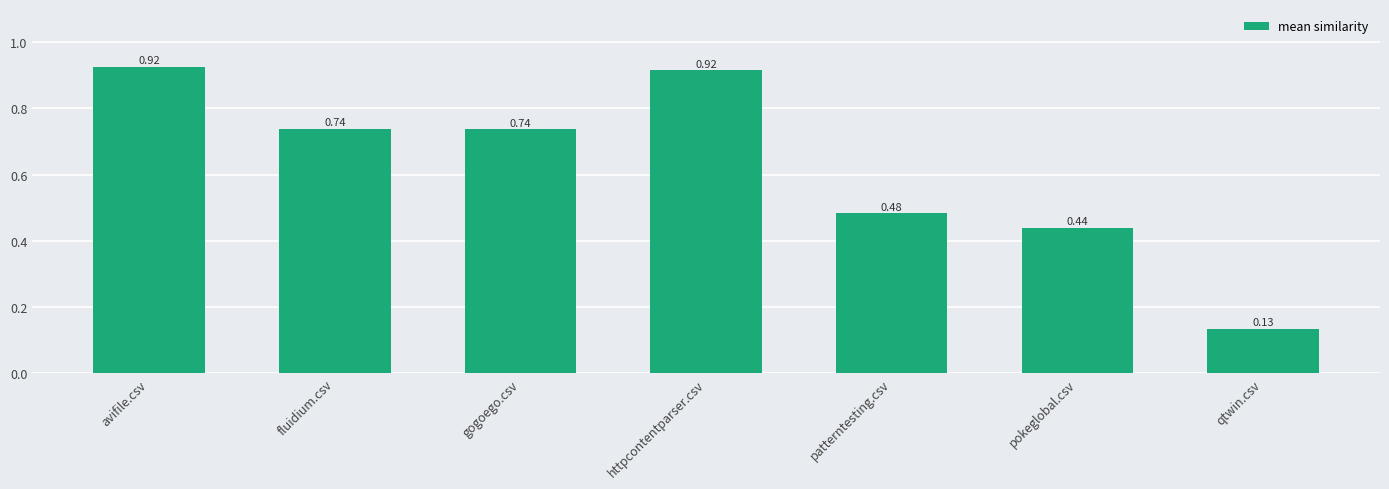

Which category has the lowest value across all series?

qtwin.csv